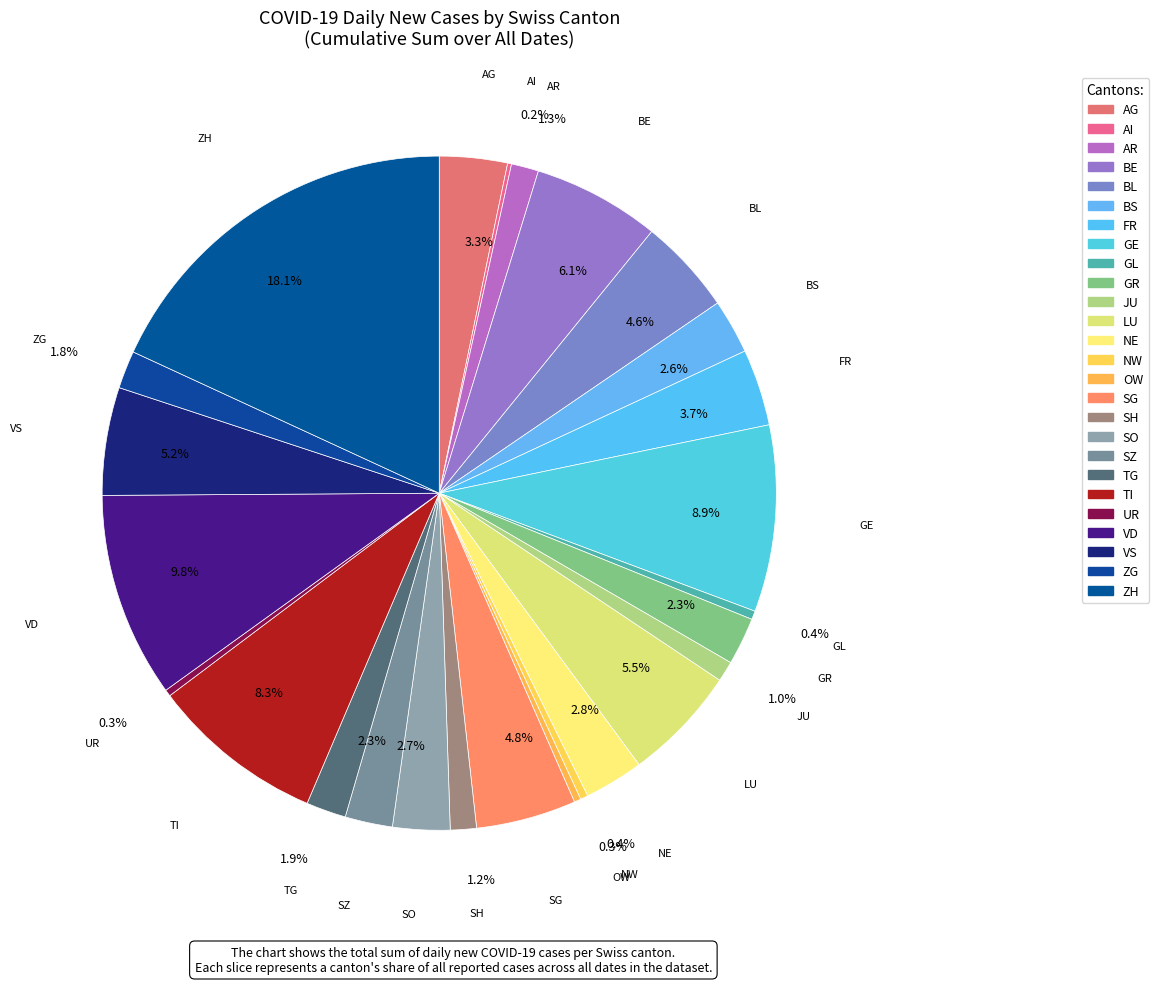

Count the number of slices in the pie.

26